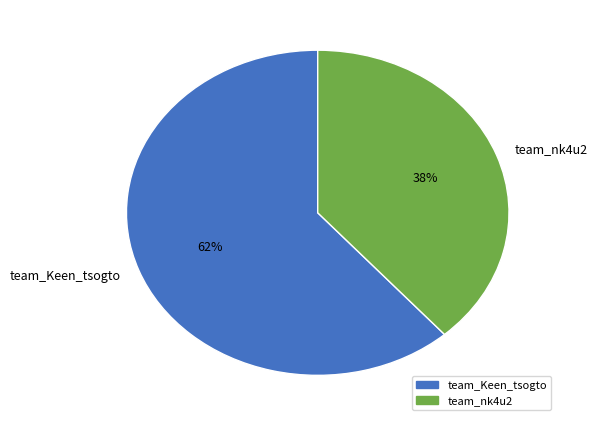

Which category has the smallest portion of the pie?

team_nk4u2